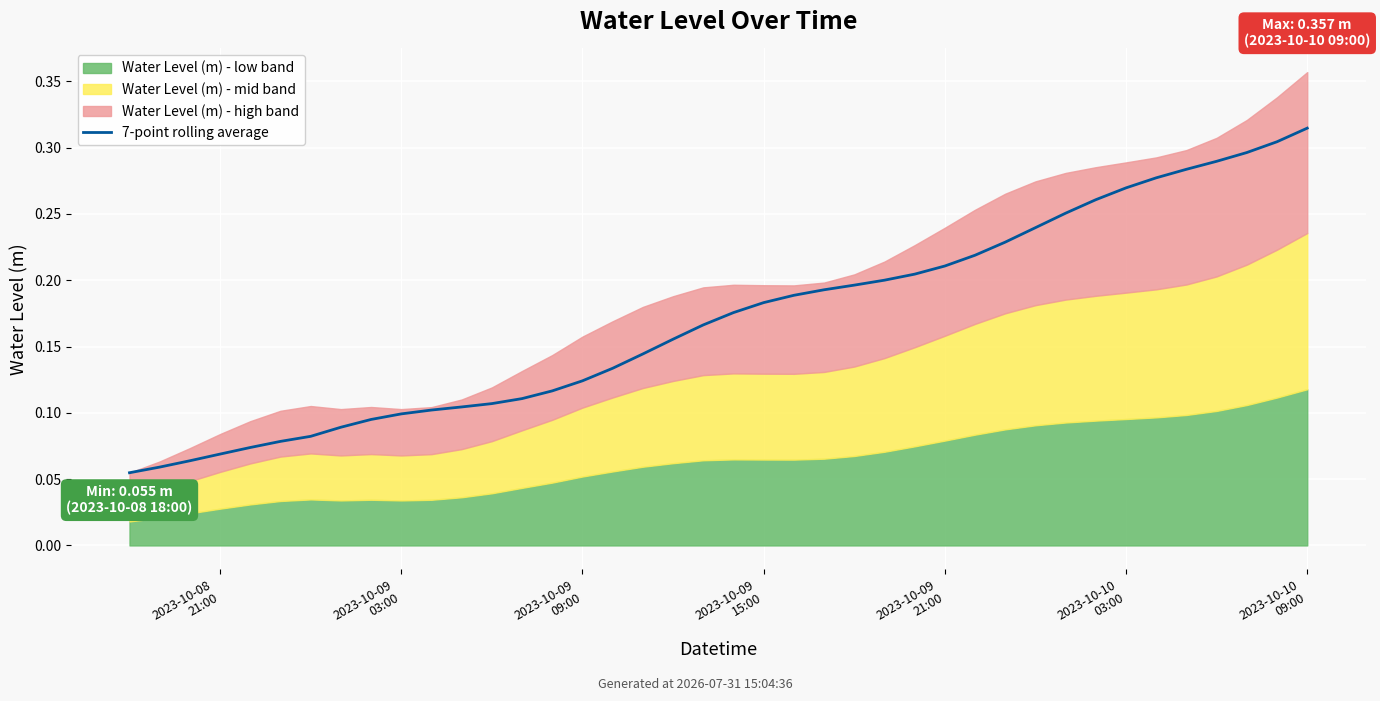

What is the difference between the values at 33 and 20?

0.1